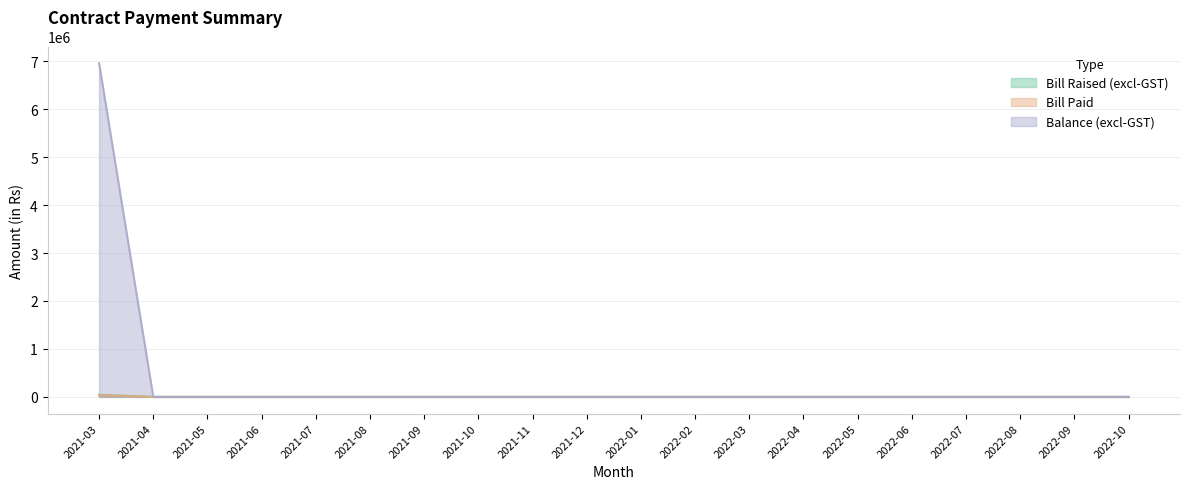

Reading left to right, transcribe all the data shown in this chart.

Bill Raised (excl-GST): 44675.0	0.0	0.0	0.0	0.0	0.0	0.0	0.0	0.0	0.0	0.0	0.0	0.0	0.0	0.0	0.0	0.0	0.0	0.0	0.0
Bill Paid: 6960109.3	0.0	0.0	0.0	0.0	0.0	0.0	0.0	0.0	0.0	0.0	0.0	0.0	0.0	0.0	0.0	0.0	0.0	0.0	0.0
Balance (excl-GST): 38858.0	0.0	0.0	0.0	0.0	0.0	0.0	0.0	0.0	0.0	0.0	0.0	0.0	0.0	0.0	0.0	0.0	0.0	0.0	0.0